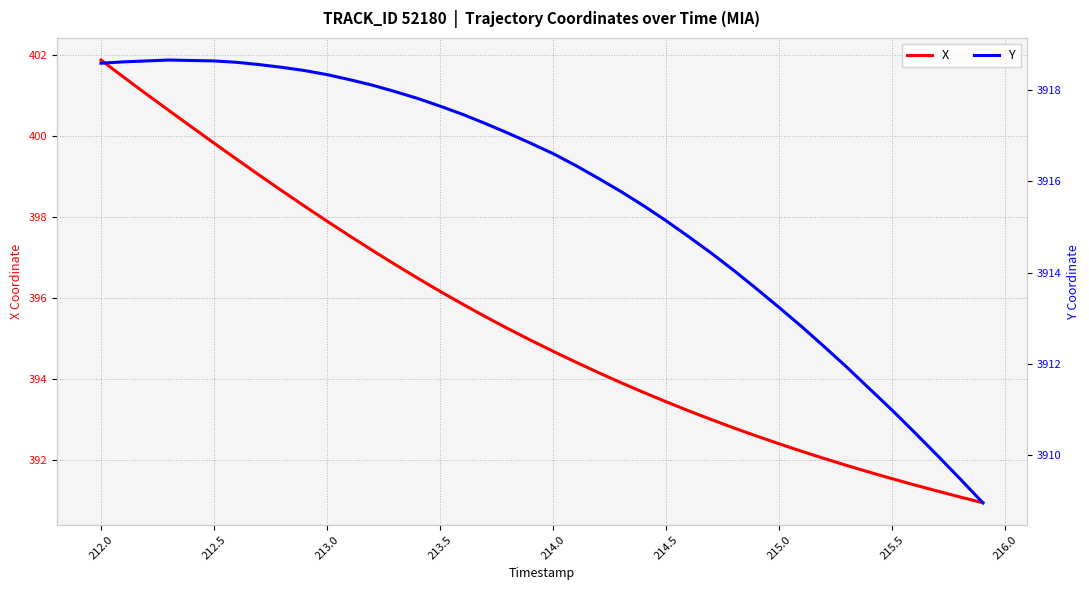

What is the difference between the maximum and minimum values in the X series?

10.9